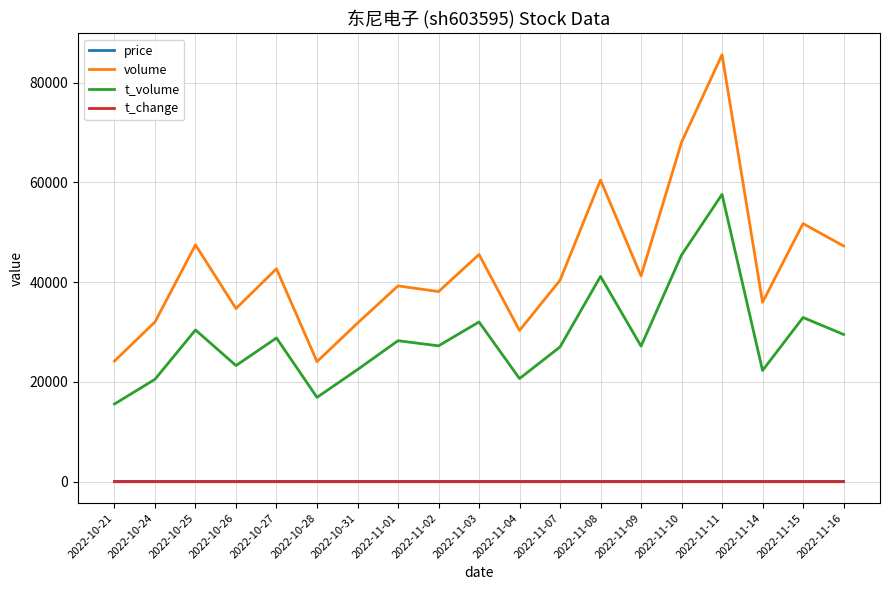

How many interior local peaks does the t_volume series have?

7